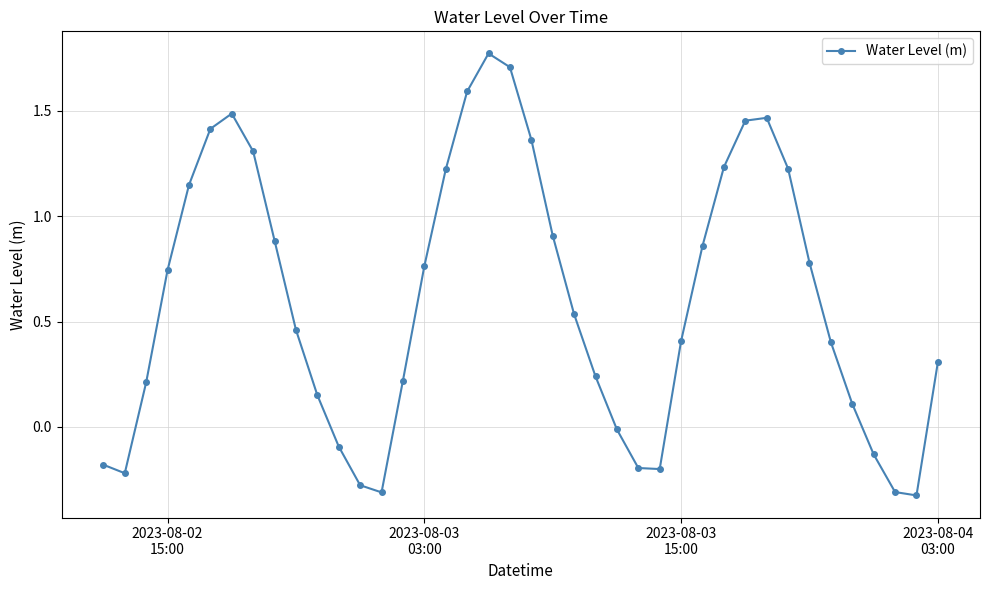

How many interior local peaks (higher than both neighbors) does the data have?

3